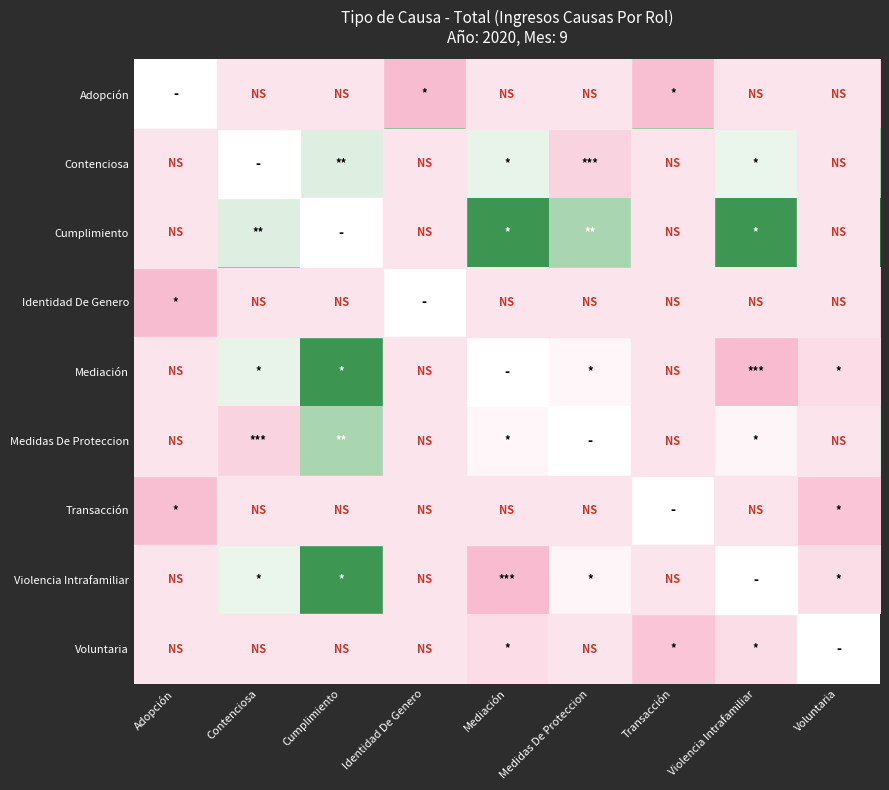

Between Cumplimiento and Transacción, which is larger?

Transacción